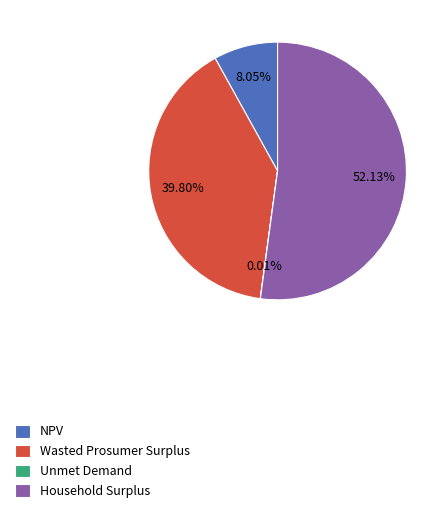

Which has a higher value, NPV or Wasted Prosumer Surplus?

Wasted Prosumer Surplus